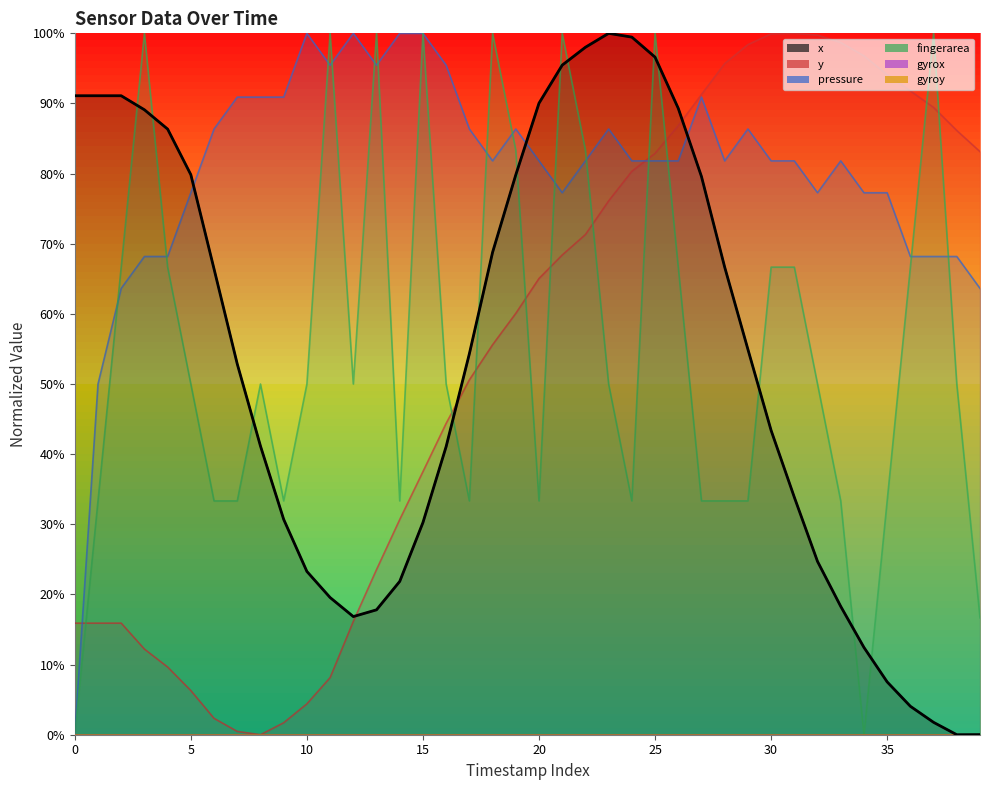

Which series has the widest spread of values?

x